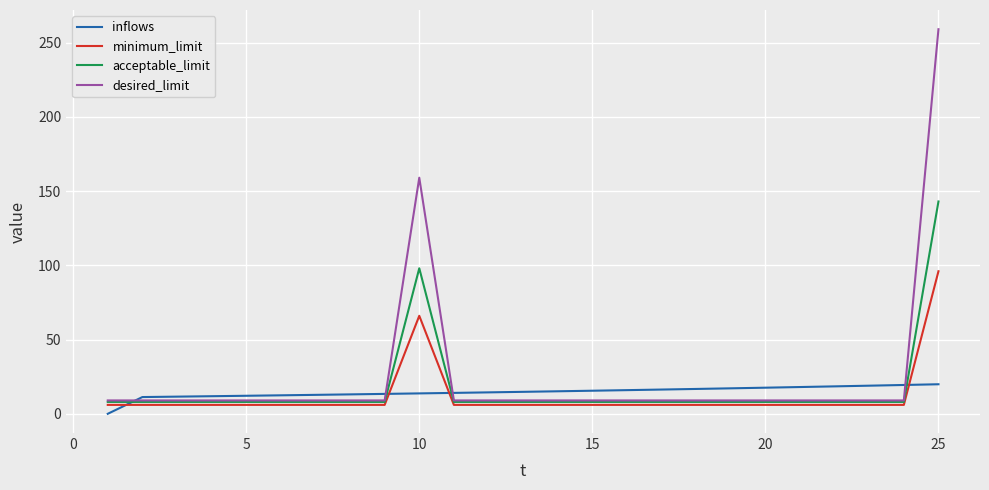

List the series in order of their peak value, lowest first.

inflows, minimum_limit, acceptable_limit, desired_limit